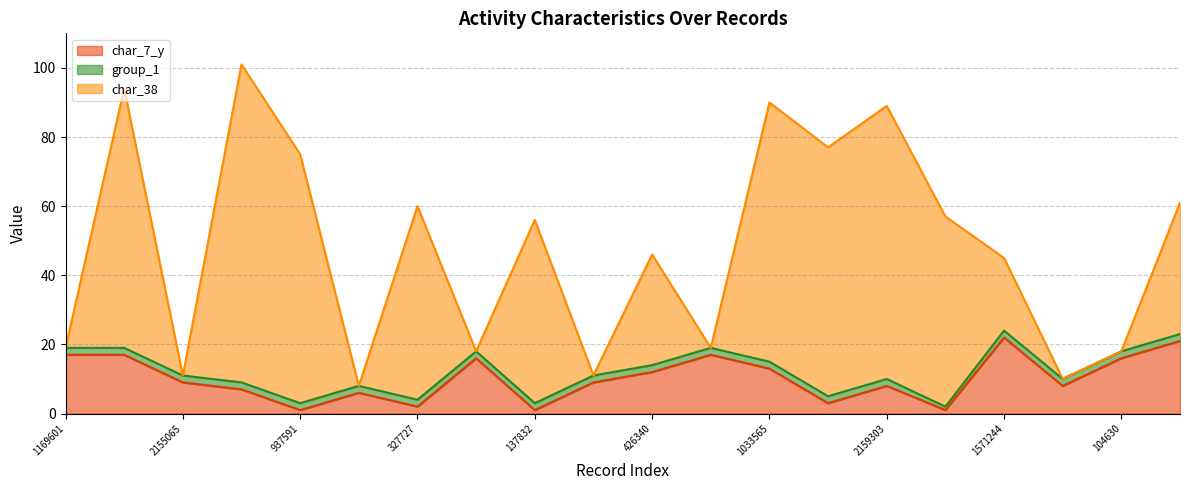

What are all the series names shown in the legend?

char_7_y, group_1, char_38